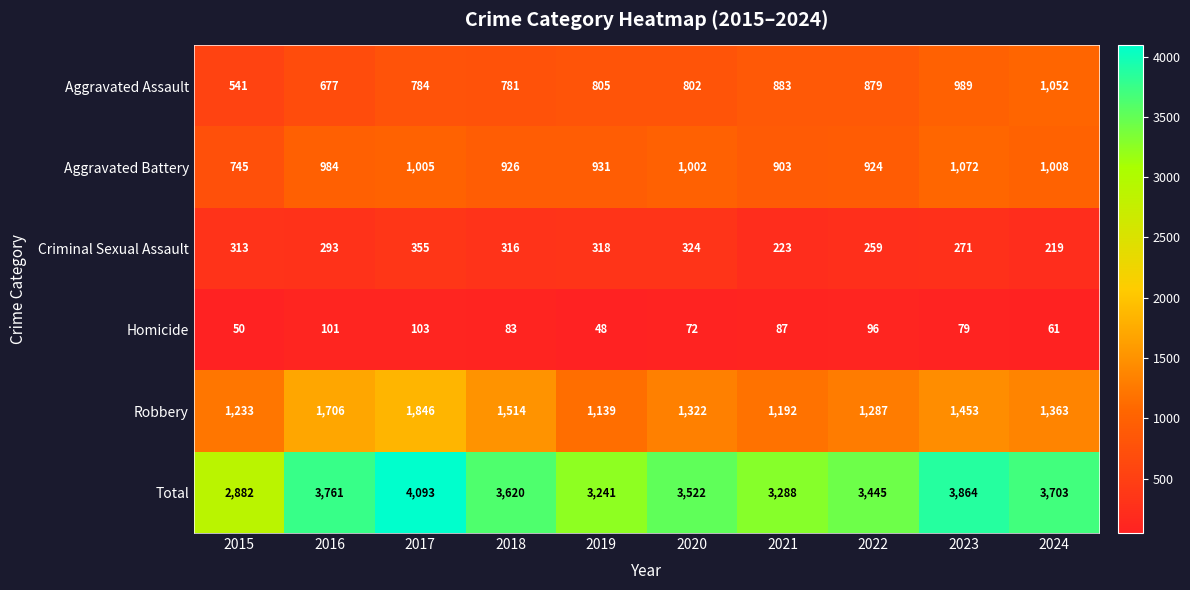

Count the number of data series in this chart.

6